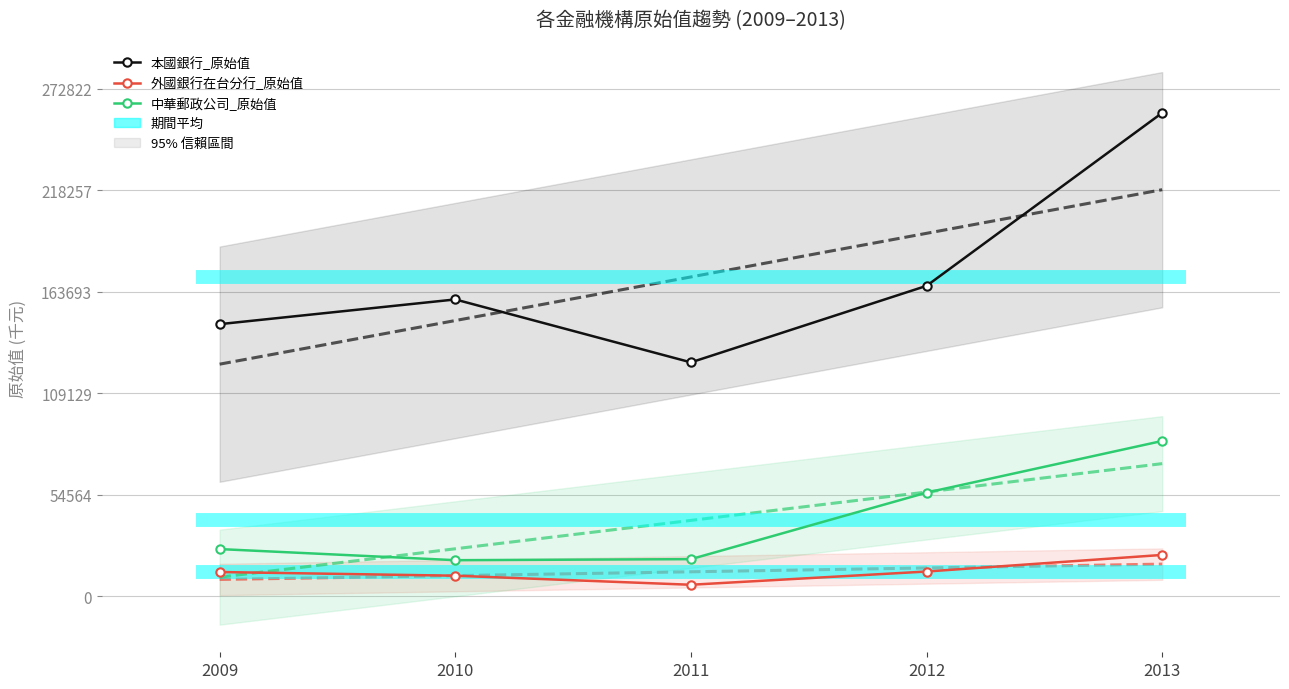

List the series in order of their overall mean, highest first.

本國銀行_原始值, 中華郵政公司_原始值, 外國銀行在台分行_原始值